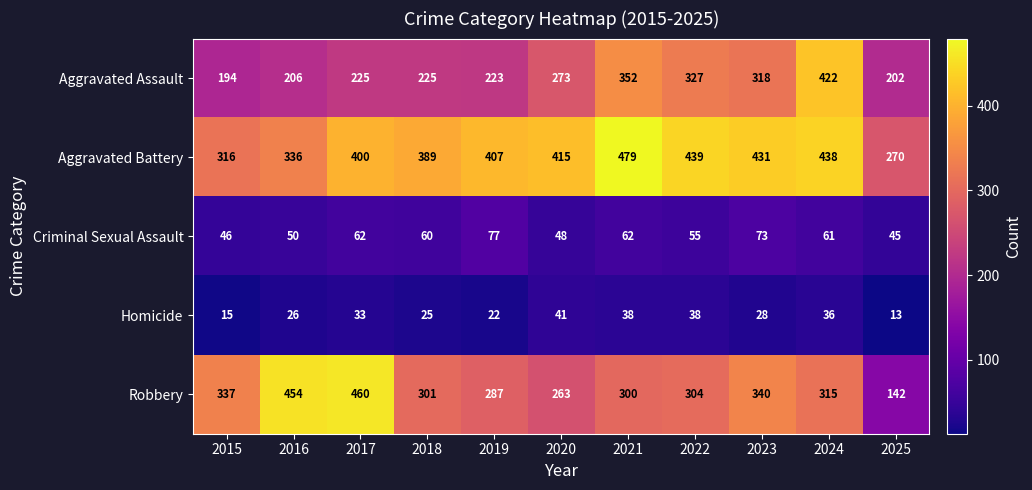

What value does the Robbery series have at 2024?

315